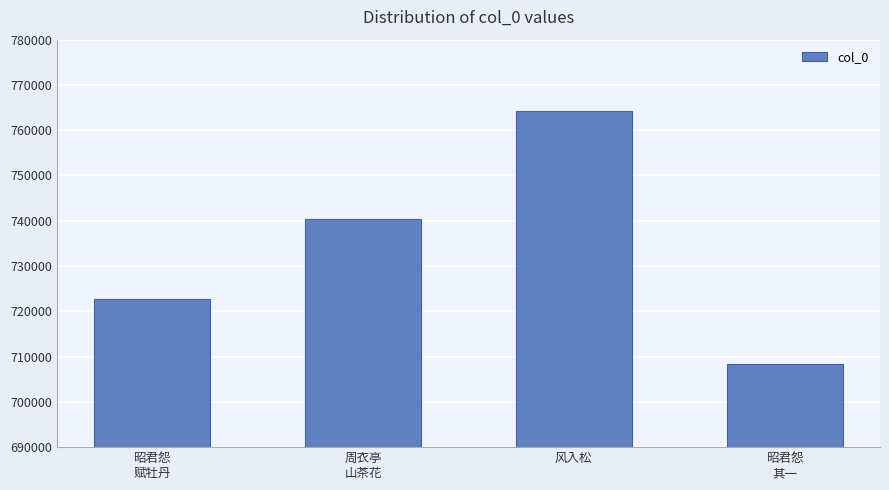

Reading left to right, extract all data points from this chart.

722706	740360	764274	708385